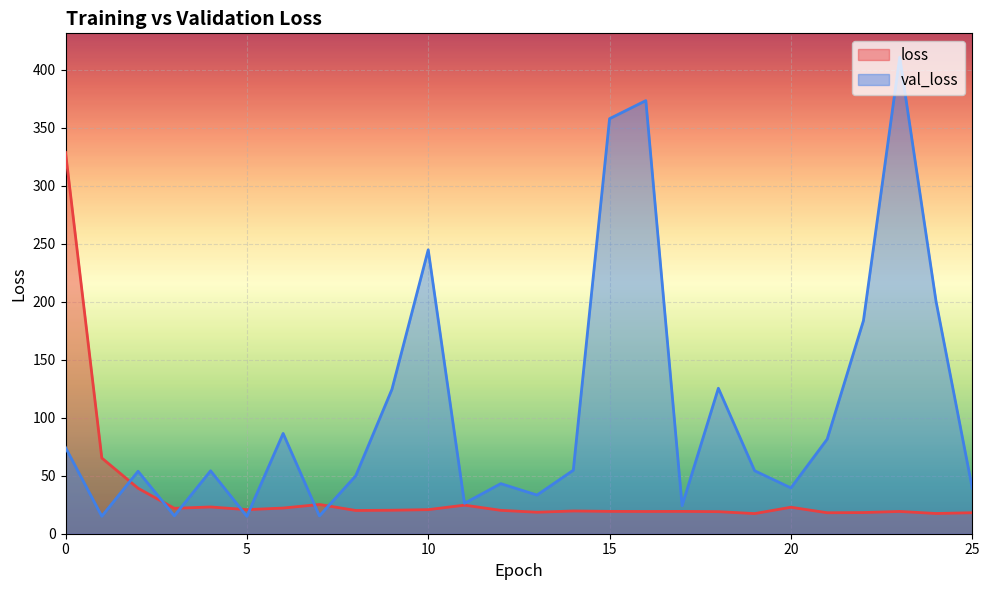

What is the total value across all series at 17?

43.5